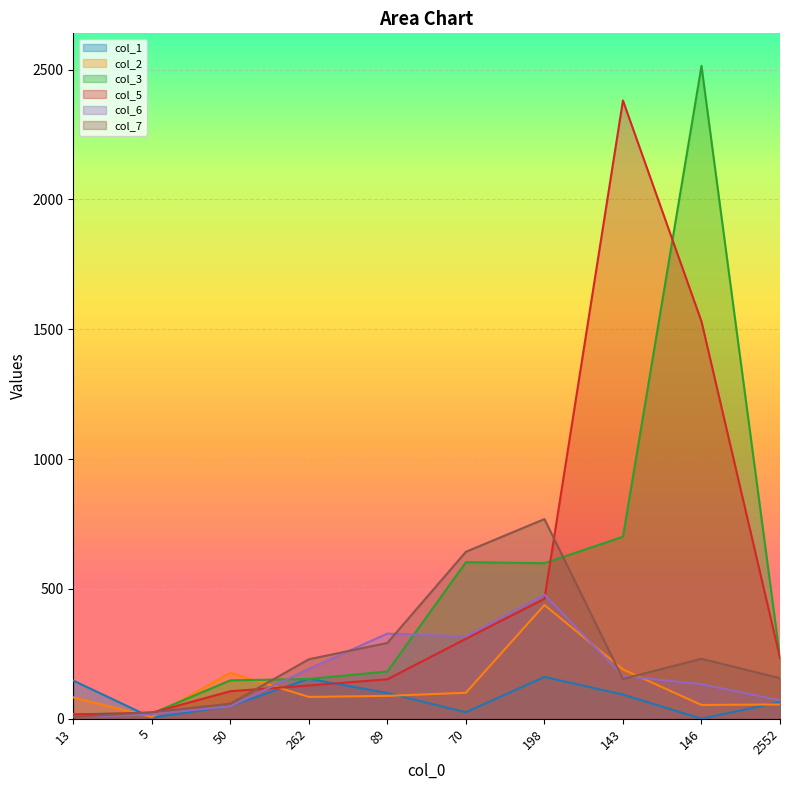

What is the sum of all col_1 values?

796